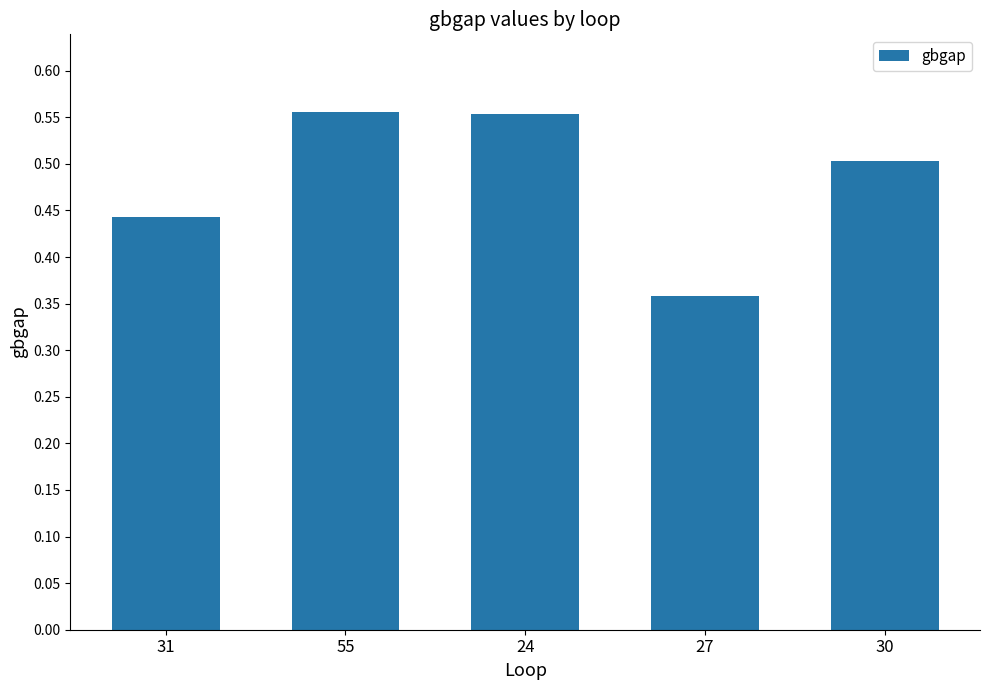

Count the values in the range 0 to 1.

5